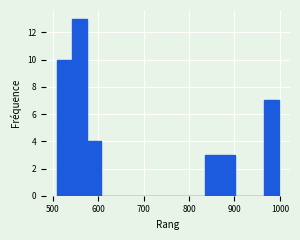

Around what value on the x-axis is the tallest bar? Give the approximate position of its centre, as read against the axis.

560